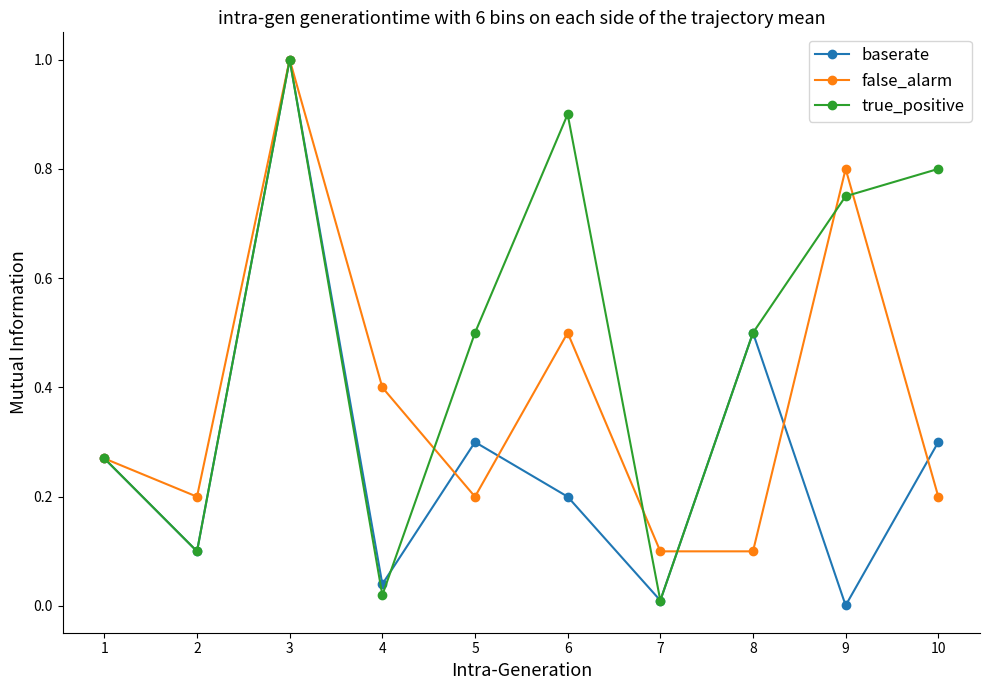

How many lines are shown in the chart?

3